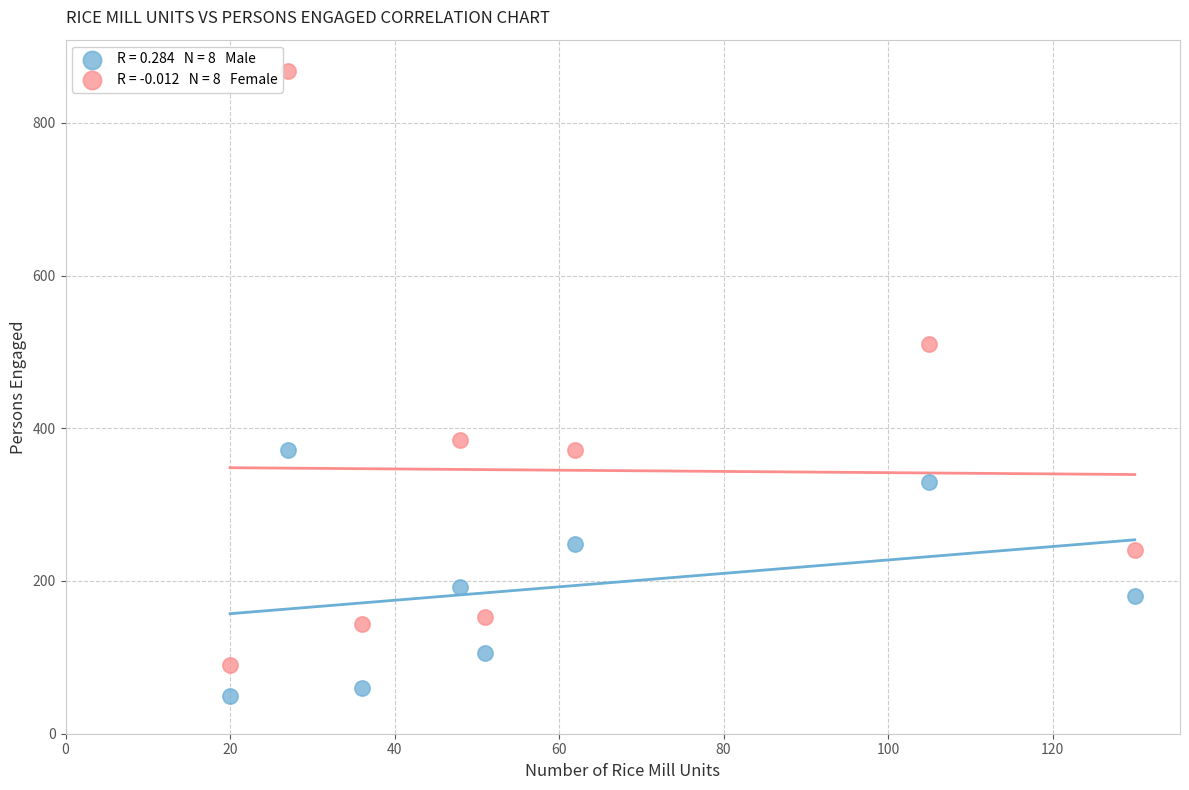

Across all data points, what is the range of Y values (max minus min)?

818